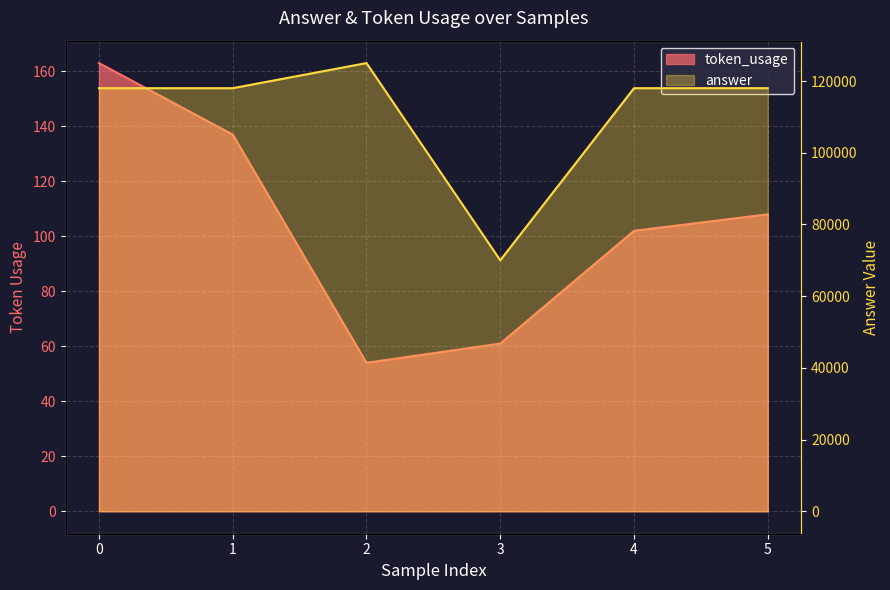

The answer series shows 118000 at 1. True or false?

True